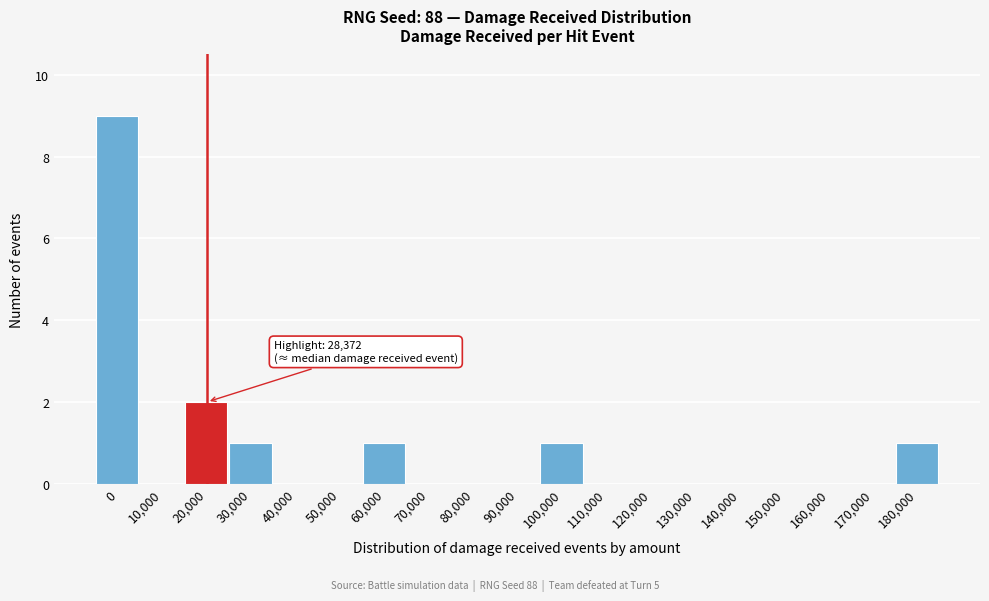

Reading left to right, what are all the values shown in this chart?

0=9	10,000=0	20,000=2	30,000=1	40,000=0	50,000=0	60,000=1	70,000=0	80,000=0	90,000=0	100,000=1	110,000=0	120,000=0	130,000=0	140,000=0	150,000=0	160,000=0	170,000=0	180,000=1